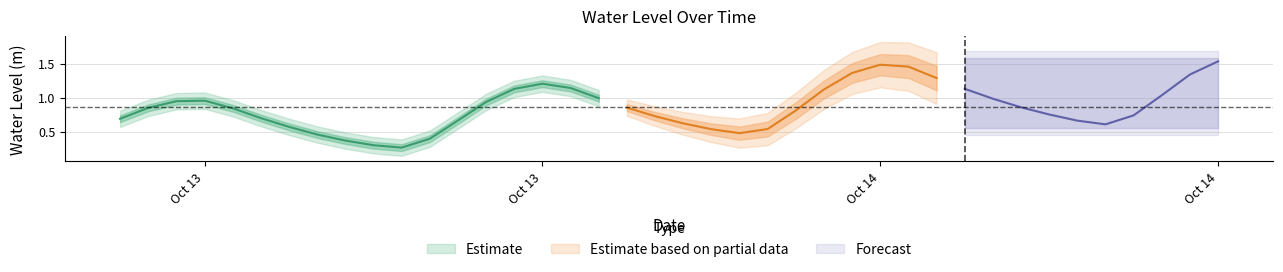

Which has a higher value, 2024-10-14 21:00:00 or 2024-10-13 14:00:00?

2024-10-14 21:00:00